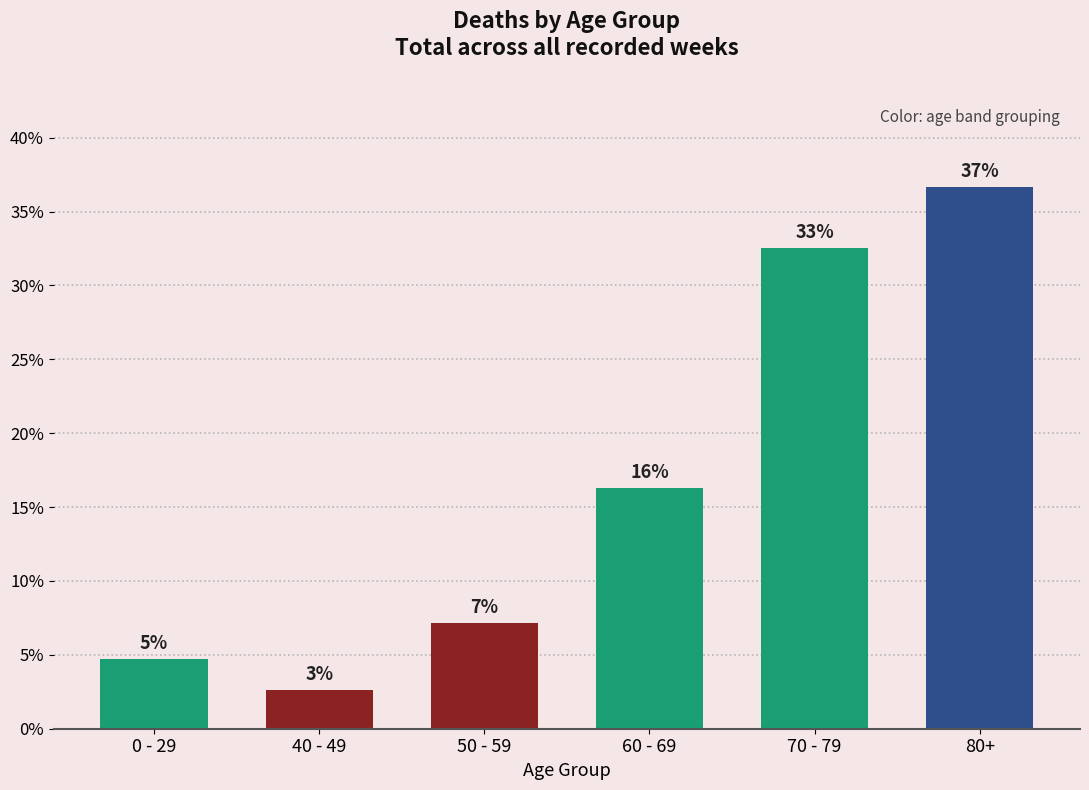

How many bars are there in total?

6